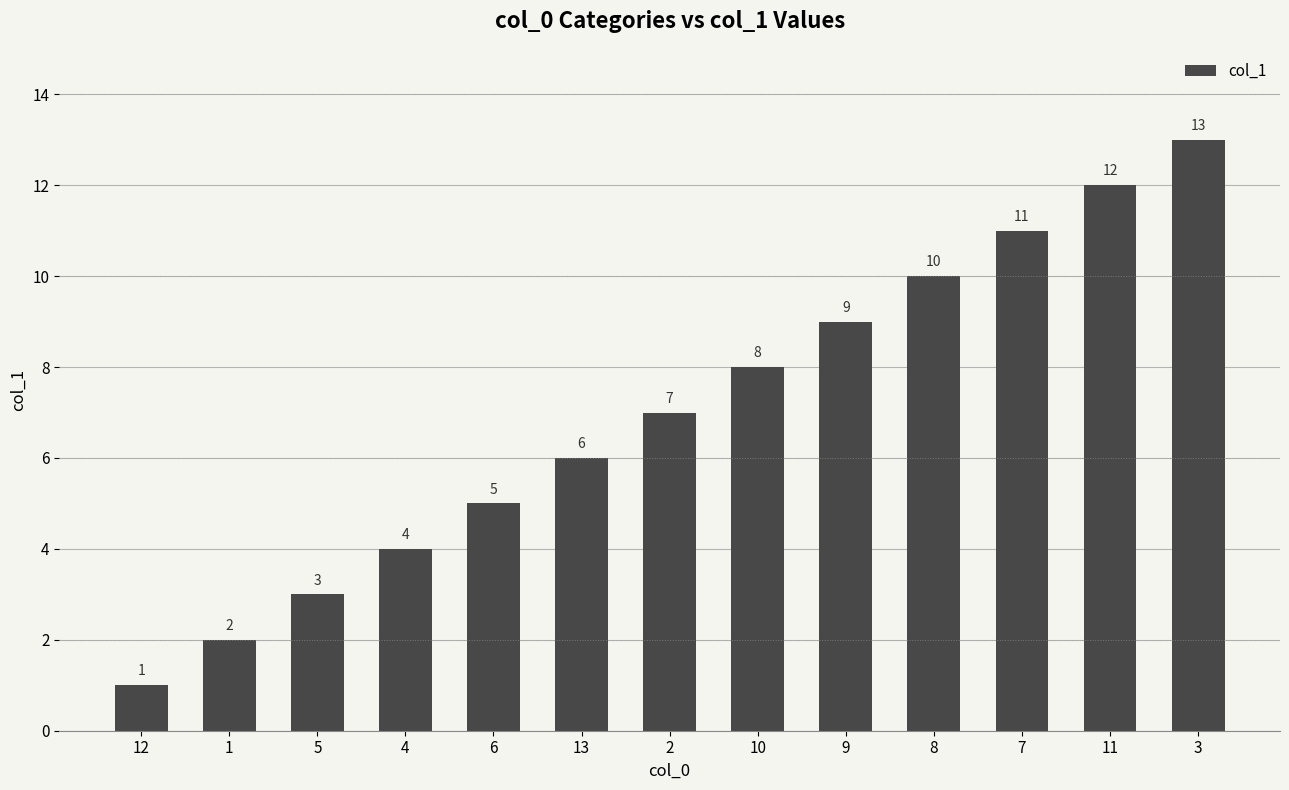

Does the chart contain any negative values?

No